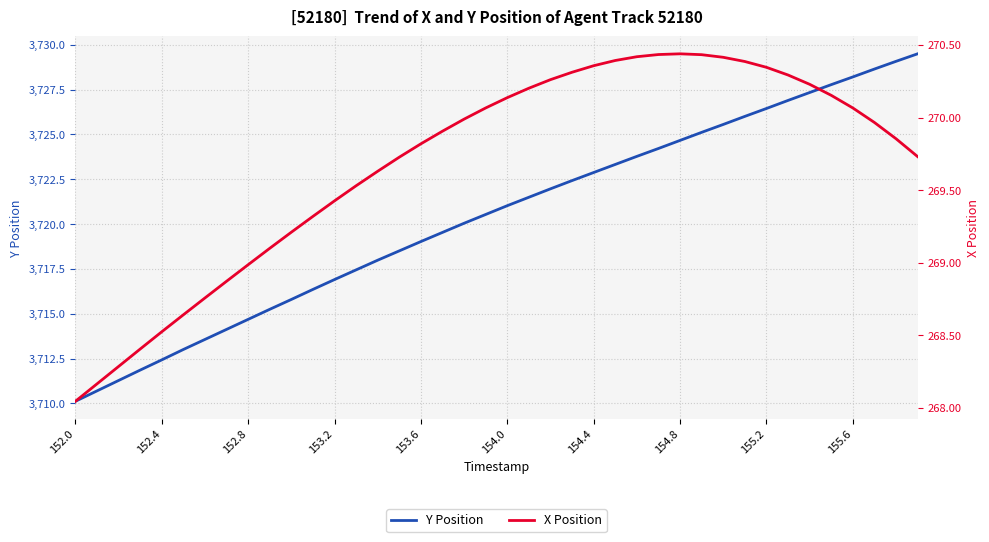

What is the maximum value for Y Position?

3729.5